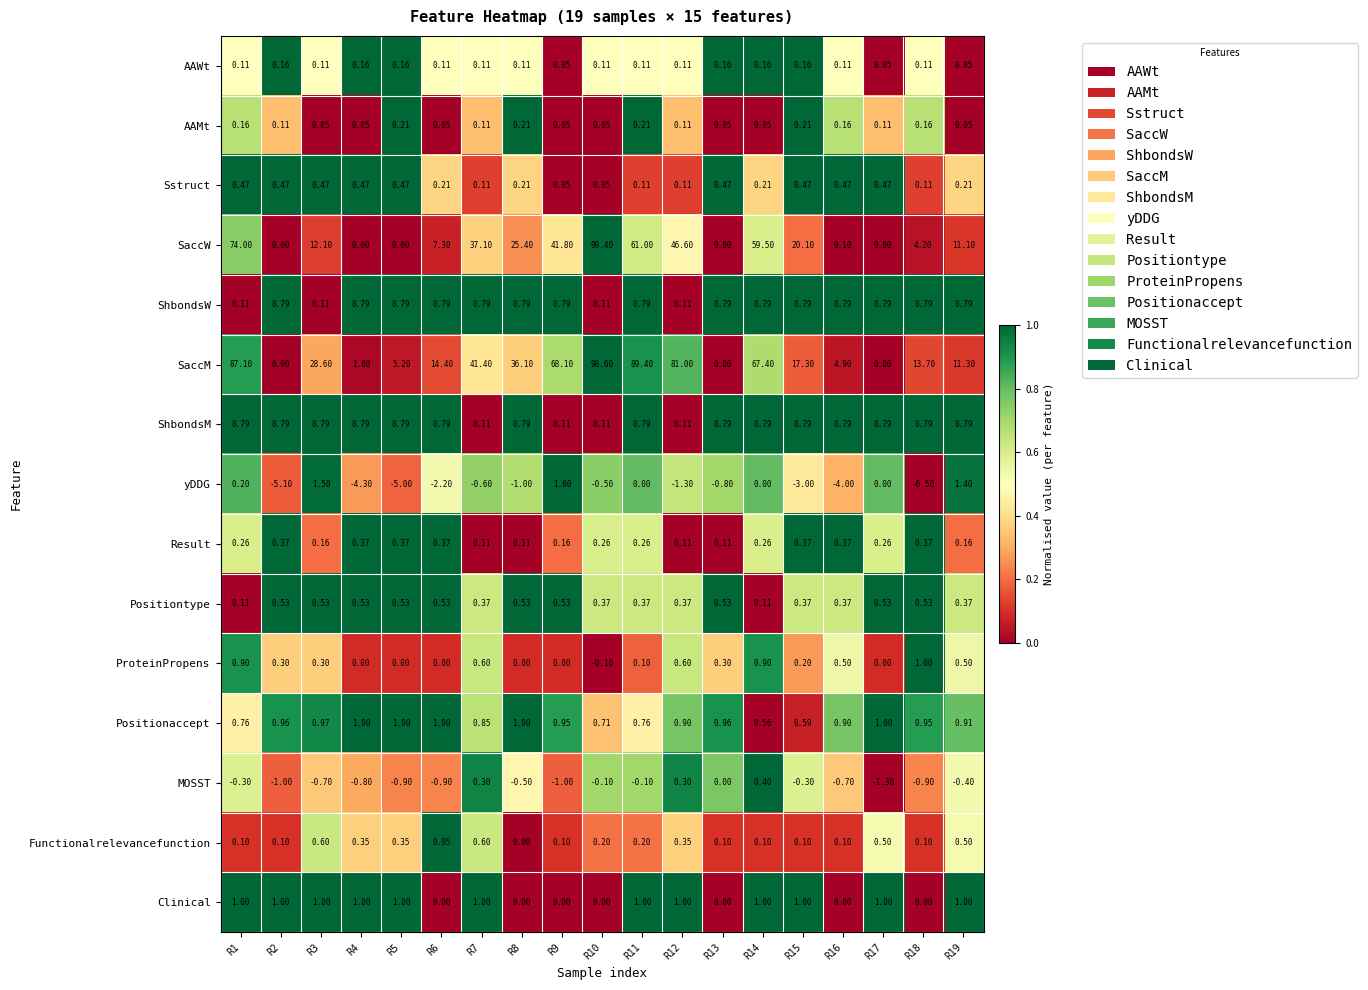

What is the total value across all series at R6?

23.4